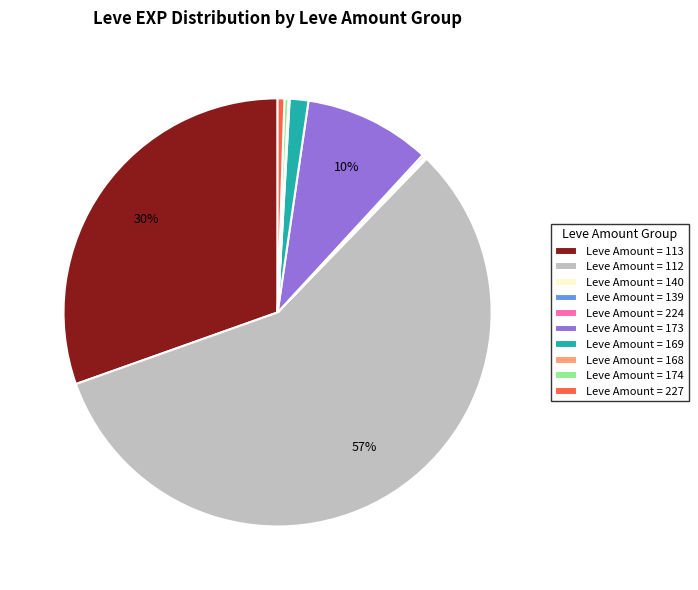

To the nearest percent, what percentage of the pie is Leve Amount = 113?

30%